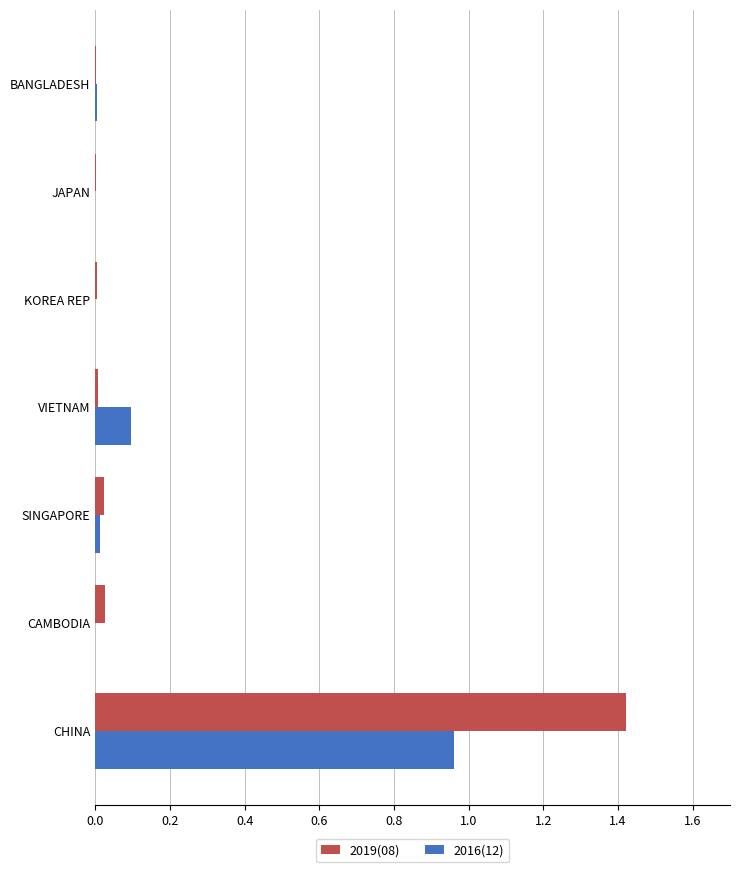

What is the sum of all 2019(08) values?

1.5